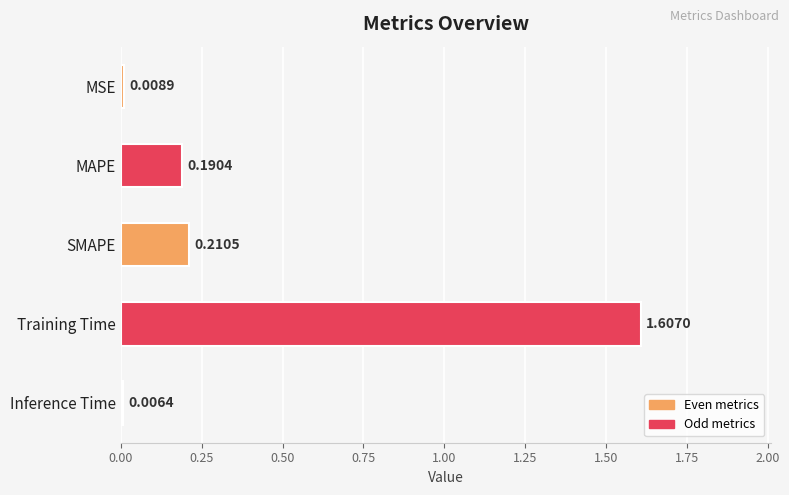

Which label corresponds to the largest value in the chart?

Training Time